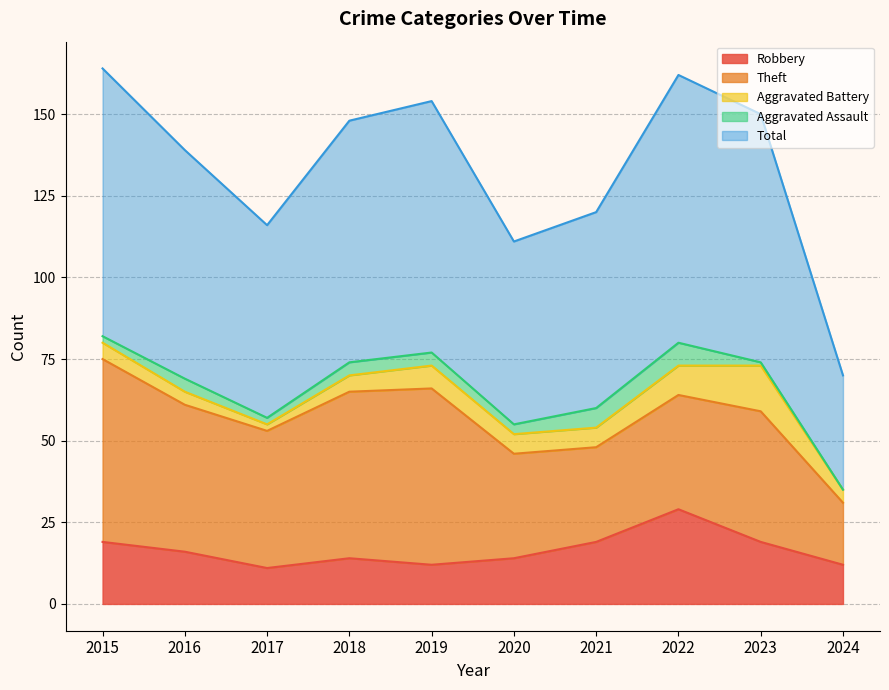

What is the difference between the highest and lowest values at 2018?

70